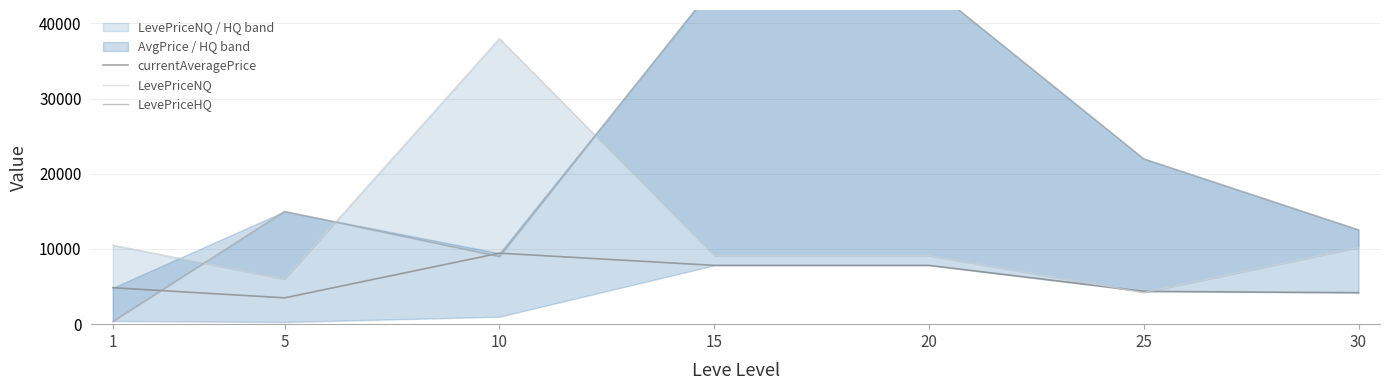

What is the maximum value shown in the chart?

44985